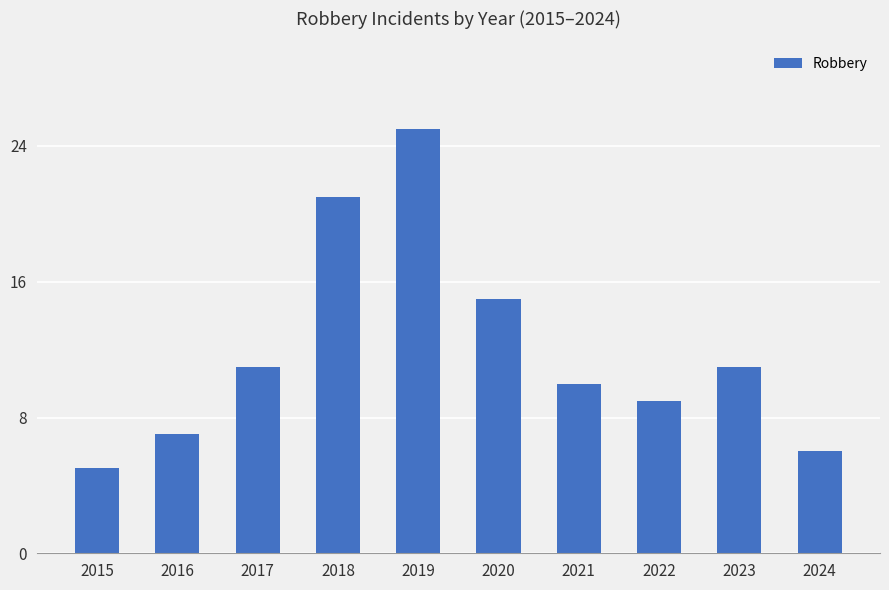

Which label corresponds to the smallest value in the chart?

2015